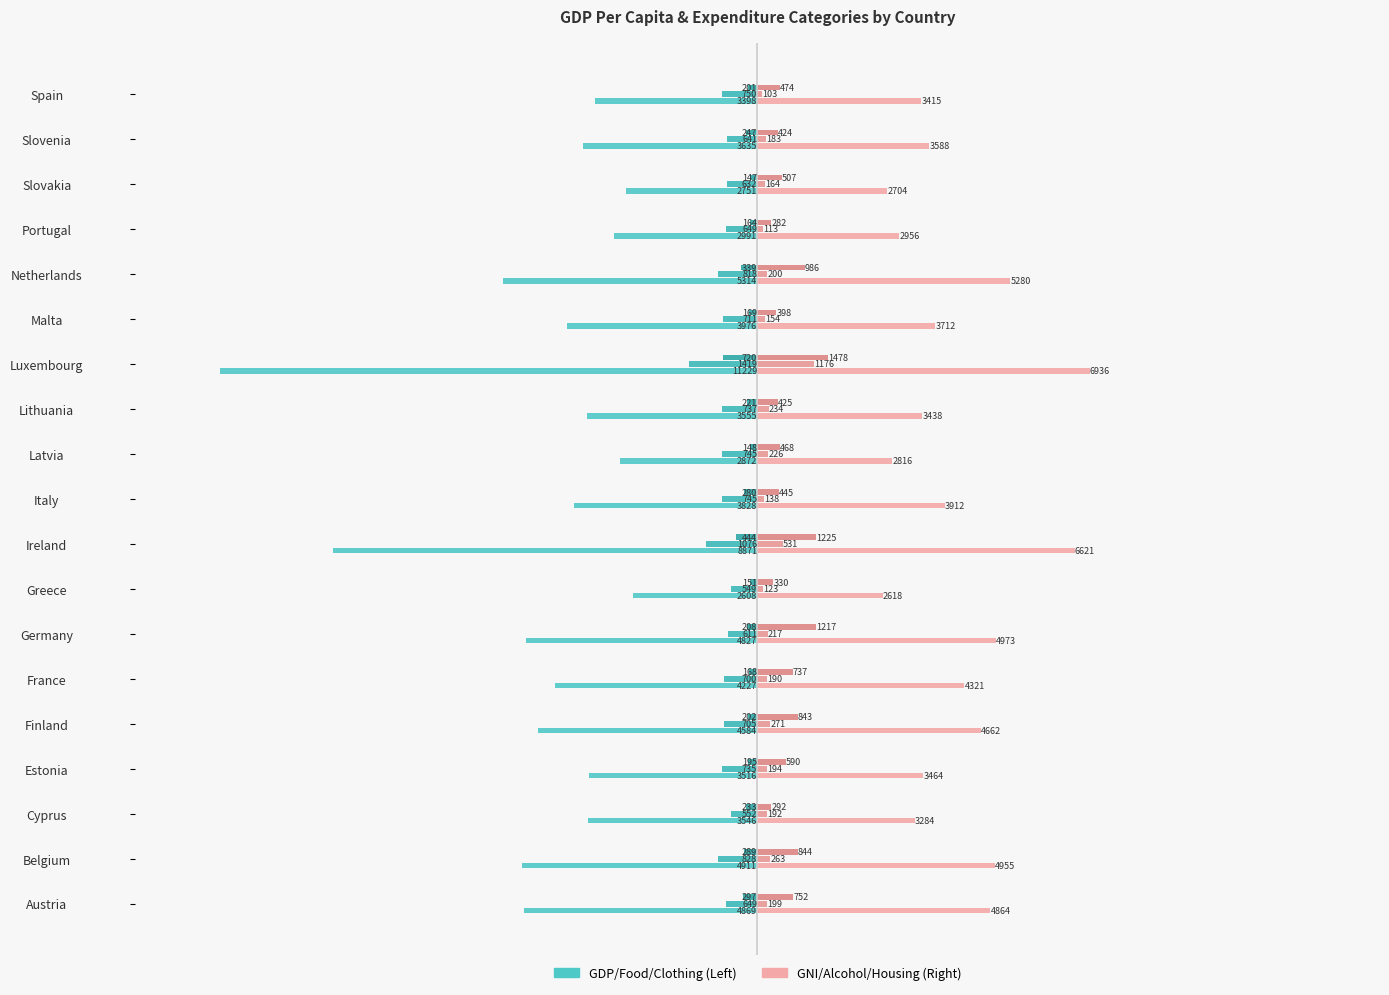

Count the number of categories in the chart.

19